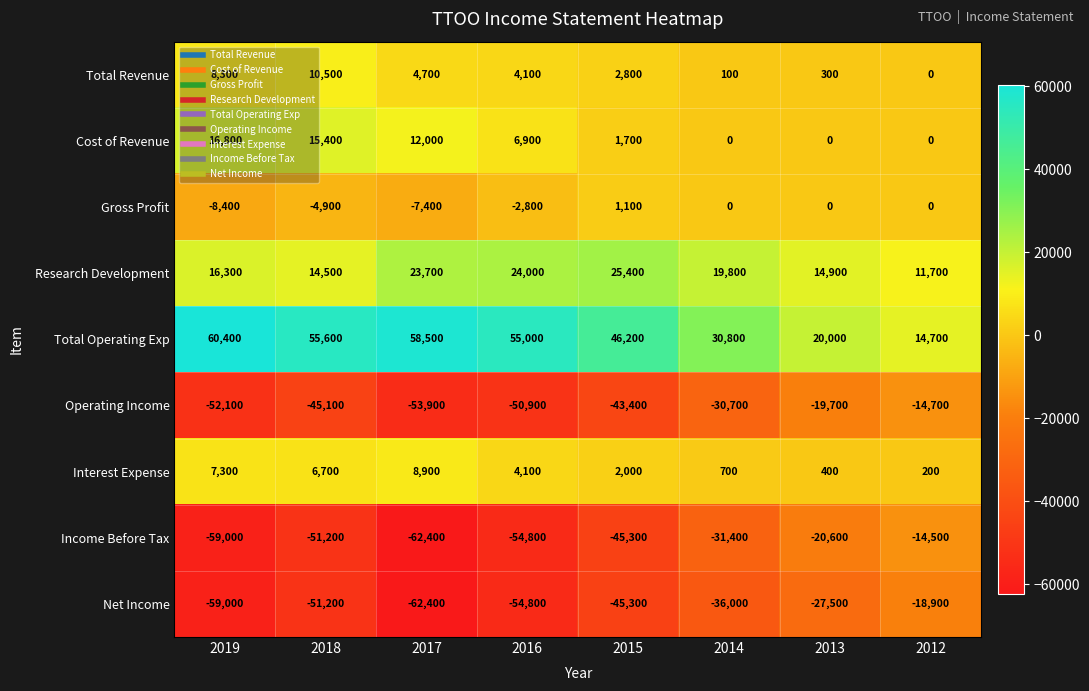

Is it true that Net Income equals -16688 at 2016?

False